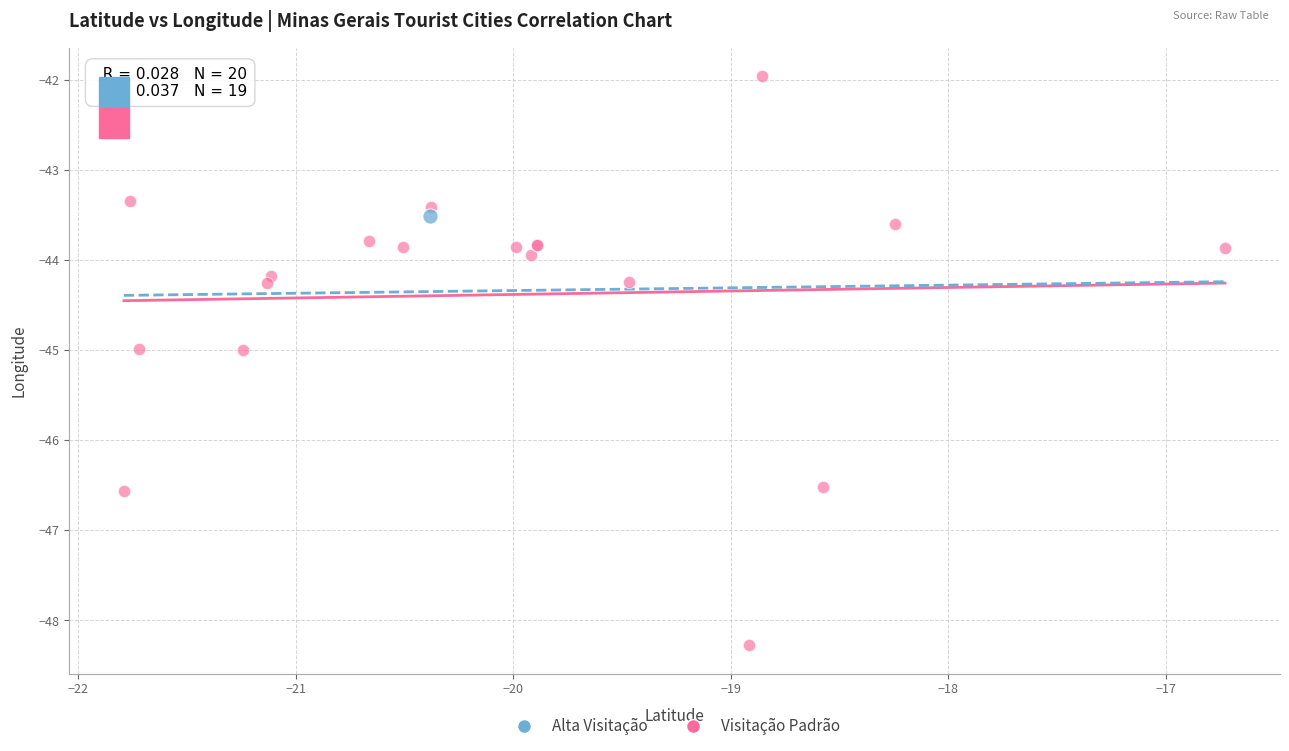

What are all the series names shown in the legend?

Alta Visitação, Visitação Padrão